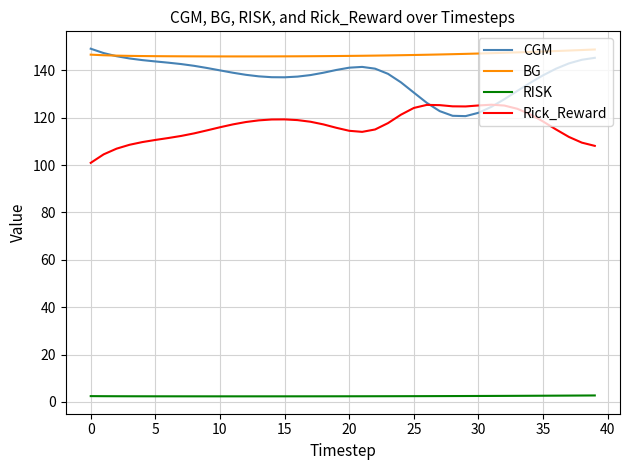

True or false: Rick_Reward and RISK intersect in this chart.

False